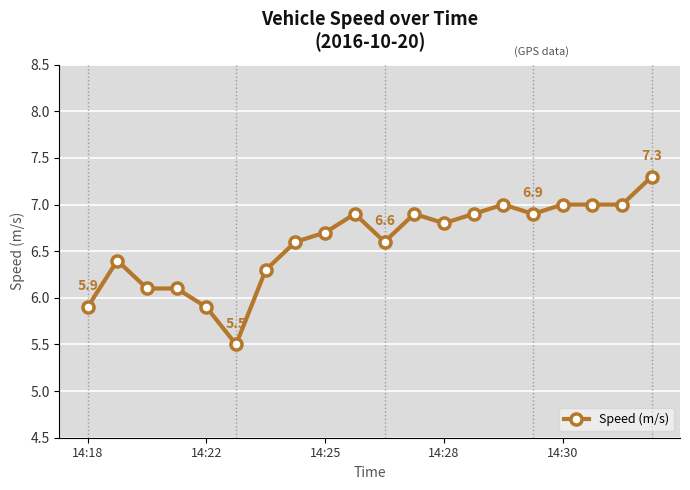

What is the minimum value shown in the chart?

5.5